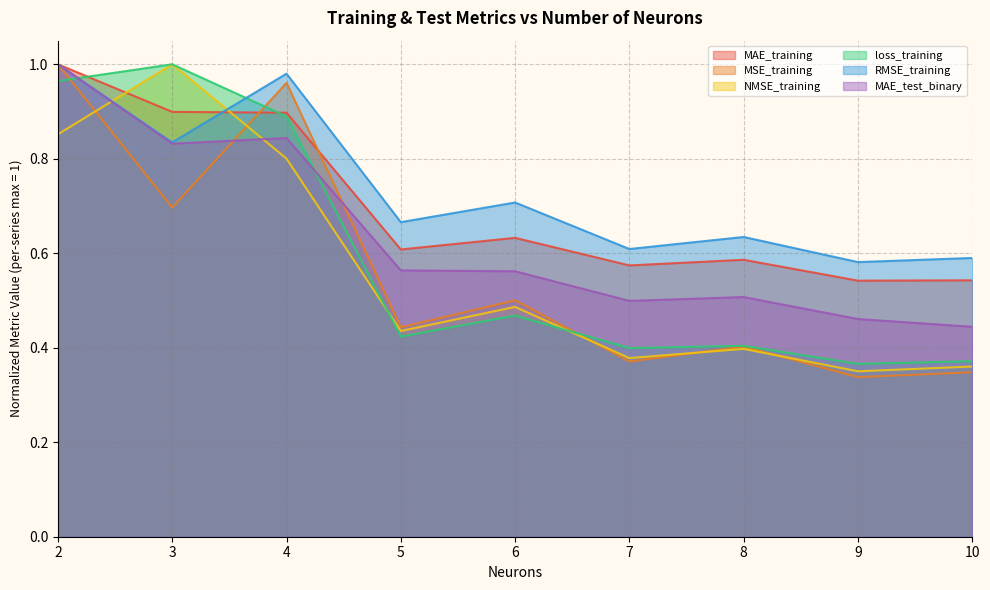

Where is the first local minimum for MAE_test_binary?

3